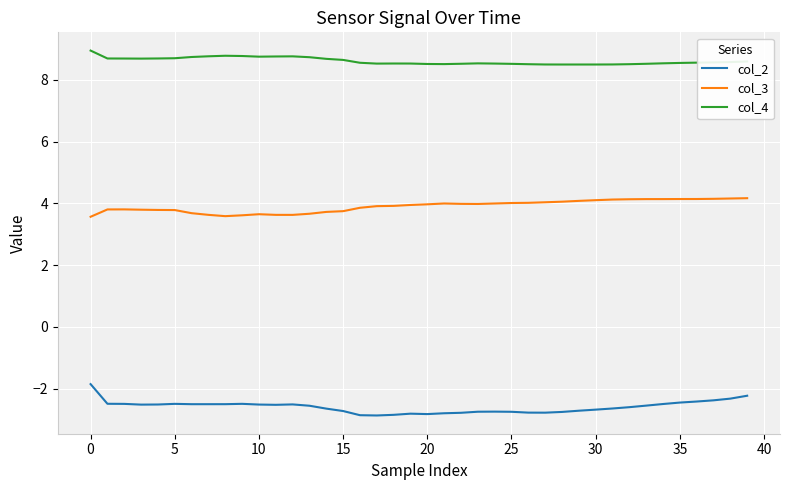

True or false: col_3 and col_4 intersect in this chart.

False